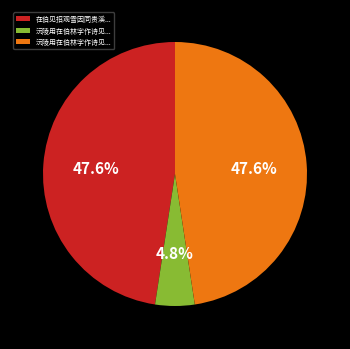

Is there any slice that represents more than half of the pie?

No